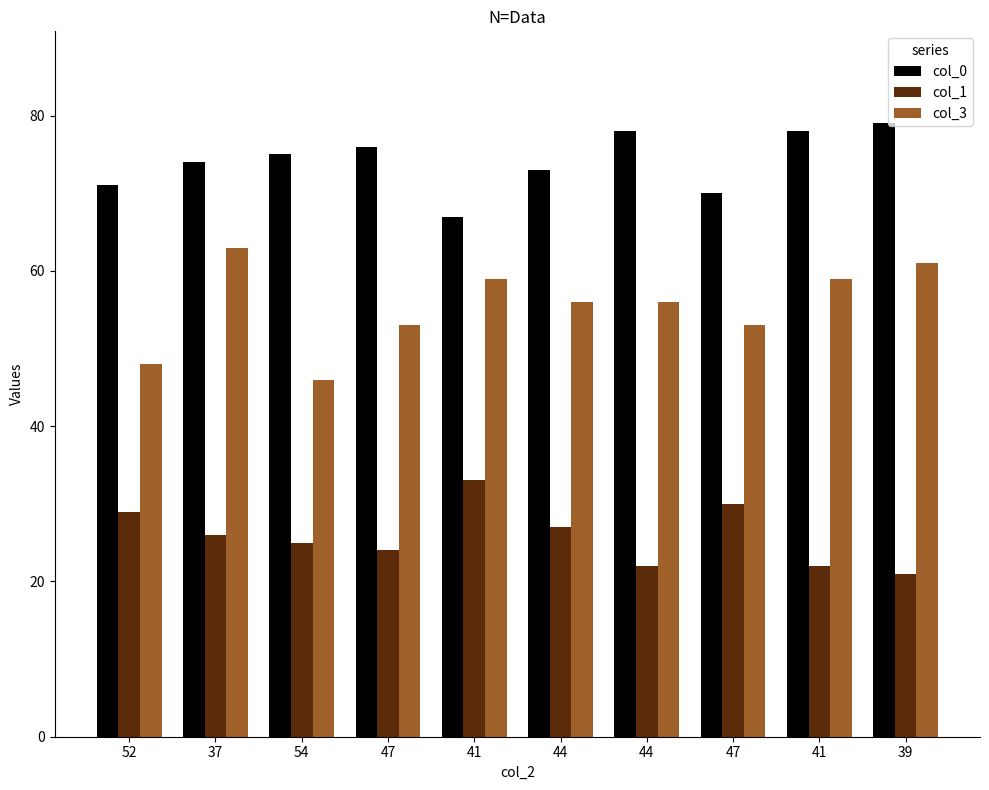

What are all the series names shown in the legend?

col_0, col_1, col_3